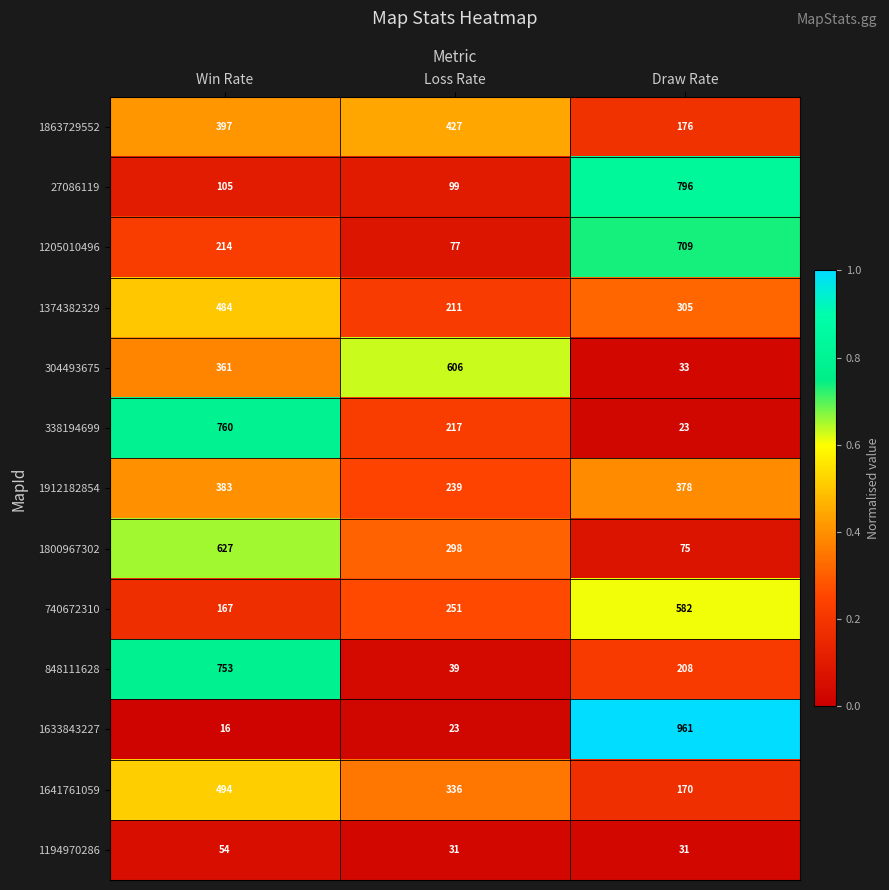

At Win Rate, list the series in order from smallest to largest.

1633843227, 1194970286, 27086119, 740672310, 1205010496, 304493675, 1912182854, 1863729552, 1374382329, 1641761059, 1800967302, 848111628, 338194699